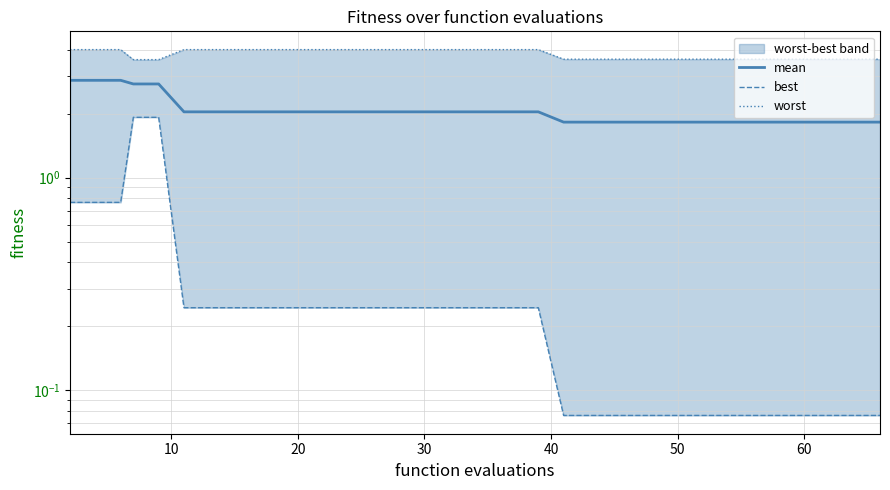

List the series in order of their peak value, lowest first.

best, mean, worst